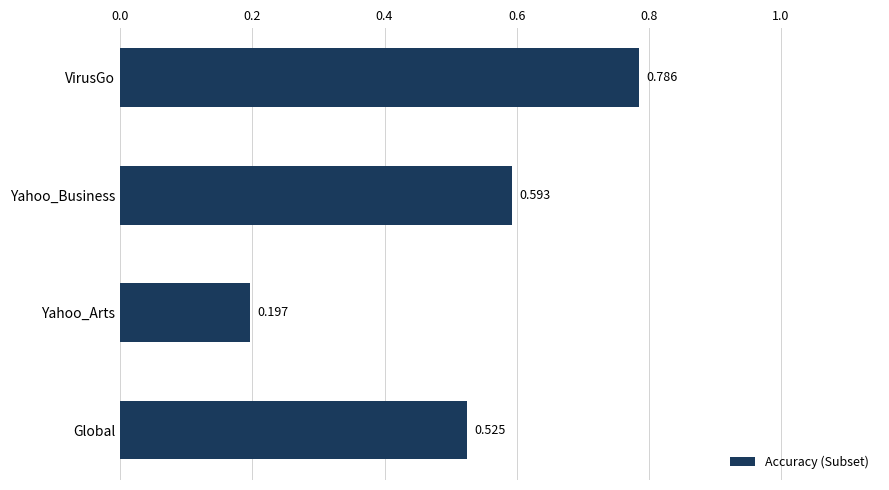

Rank the categories by value from lowest to highest.

Yahoo_Arts, Global, Yahoo_Business, VirusGo